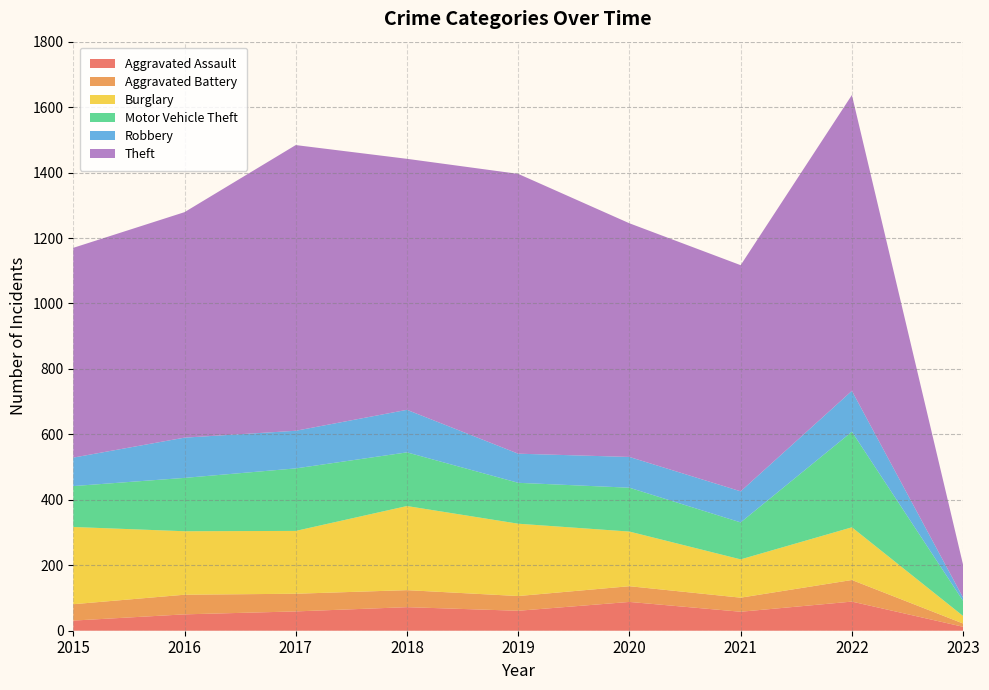

Reading left to right, what are all the values shown in this chart?

Aggravated Assault: 2015=31	2016=50	2017=59	2018=72	2019=61	2020=88	2021=58	2022=89	2023=12
Aggravated Battery: 2015=50	2016=60	2017=54	2018=52	2019=45	2020=48	2021=43	2022=66	2023=10
Burglary: 2015=236	2016=194	2017=192	2018=257	2019=221	2020=167	2021=117	2022=161	2023=23
Motor Vehicle Theft: 2015=125	2016=163	2017=191	2018=164	2019=125	2020=134	2021=113	2022=292	2023=46
Robbery: 2015=87	2016=123	2017=115	2018=130	2019=89	2020=94	2021=95	2022=125	2023=10
Theft: 2015=641	2016=689	2017=873	2018=767	2019=855	2020=714	2021=691	2022=904	2023=100